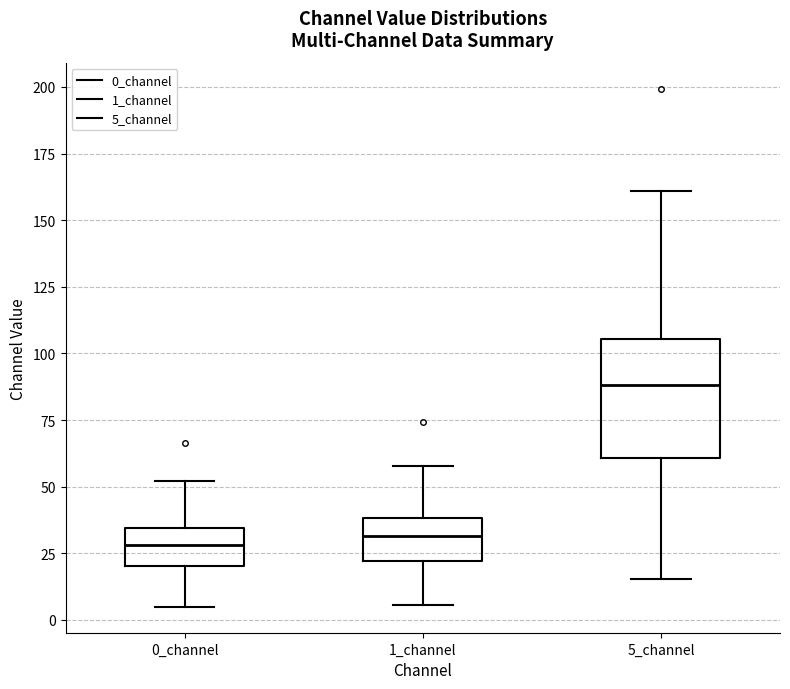

Reading left to right, read every box against the y-axis: the position of its median line, the range the box covers, and the ends of its whiskers. The values are not printed on the chart, so give them approximately, as read against the axis.

0_channel: median 30, box 20 to 35, whiskers 5 to 50
1_channel: median 30, box 20 to 40, whiskers 5 to 60
5_channel: median 90, box 60 to 105, whiskers 15 to 160